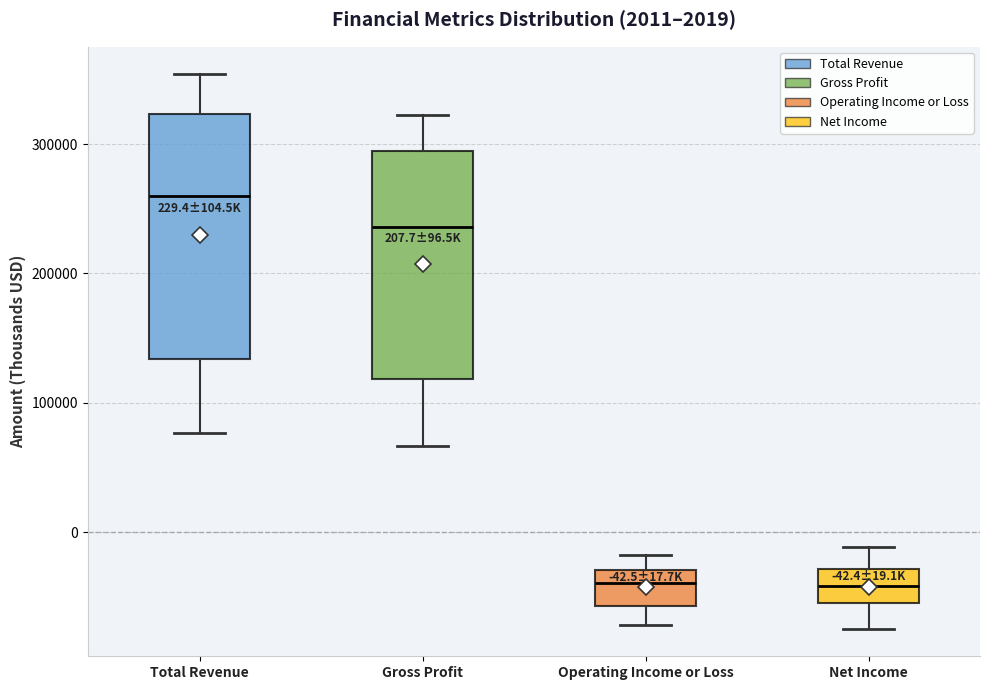

Which box is the tallest, from its lower edge to its upper edge?

Total Revenue